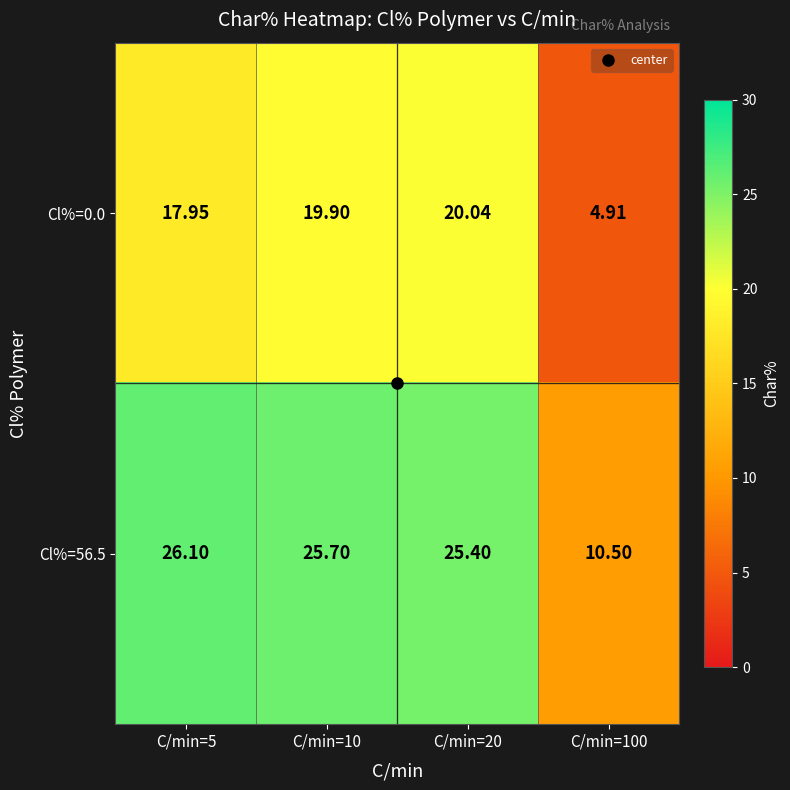

List the series in order of their overall mean, lowest first.

Cl%=0.0, Cl%=56.5